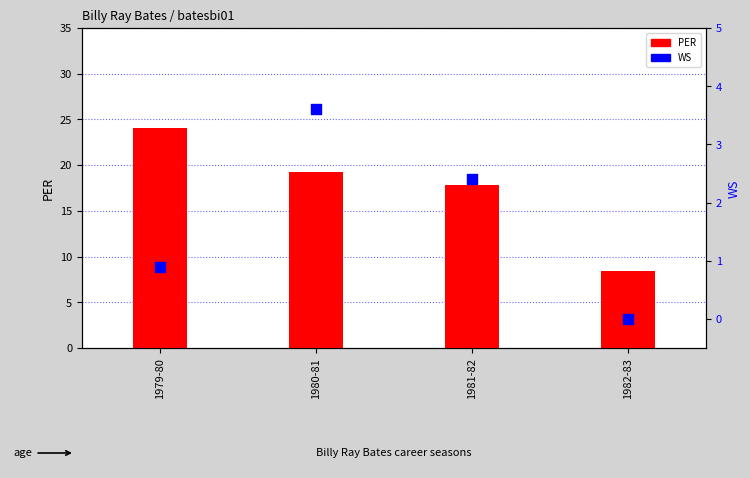

At how many categories does at least one series exceed 10?

3